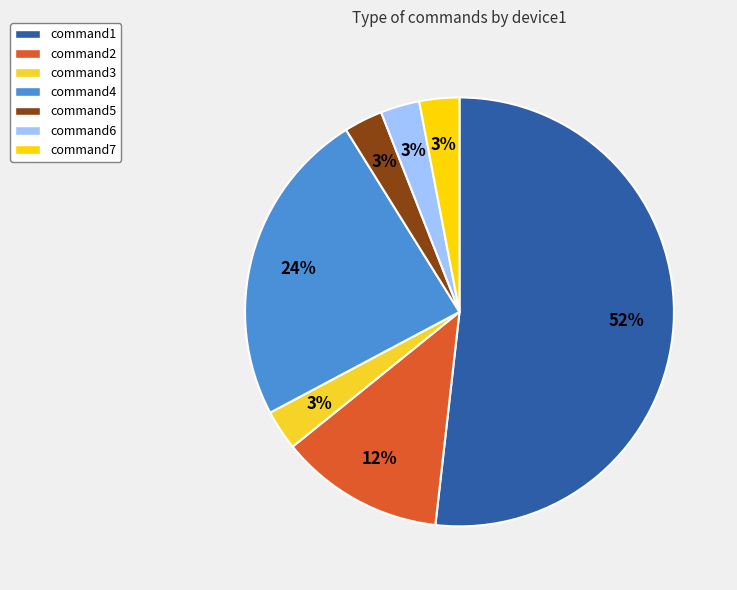

Which has a higher value, command5 or command1?

command1